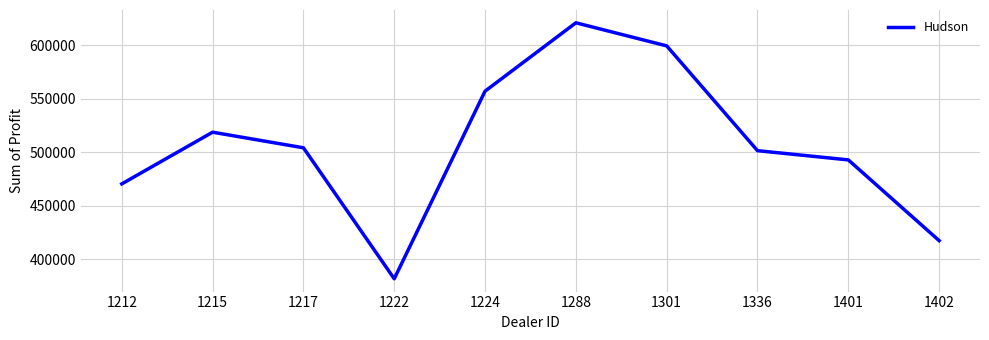

What is the sum of all values?

5064761.8